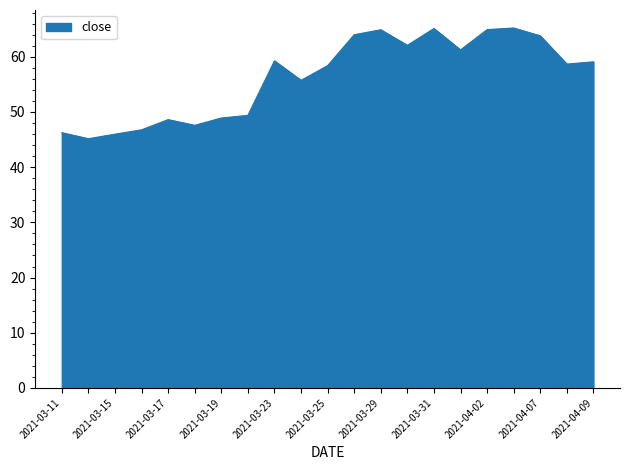

What is the difference between the second highest and minimum values?

20.0